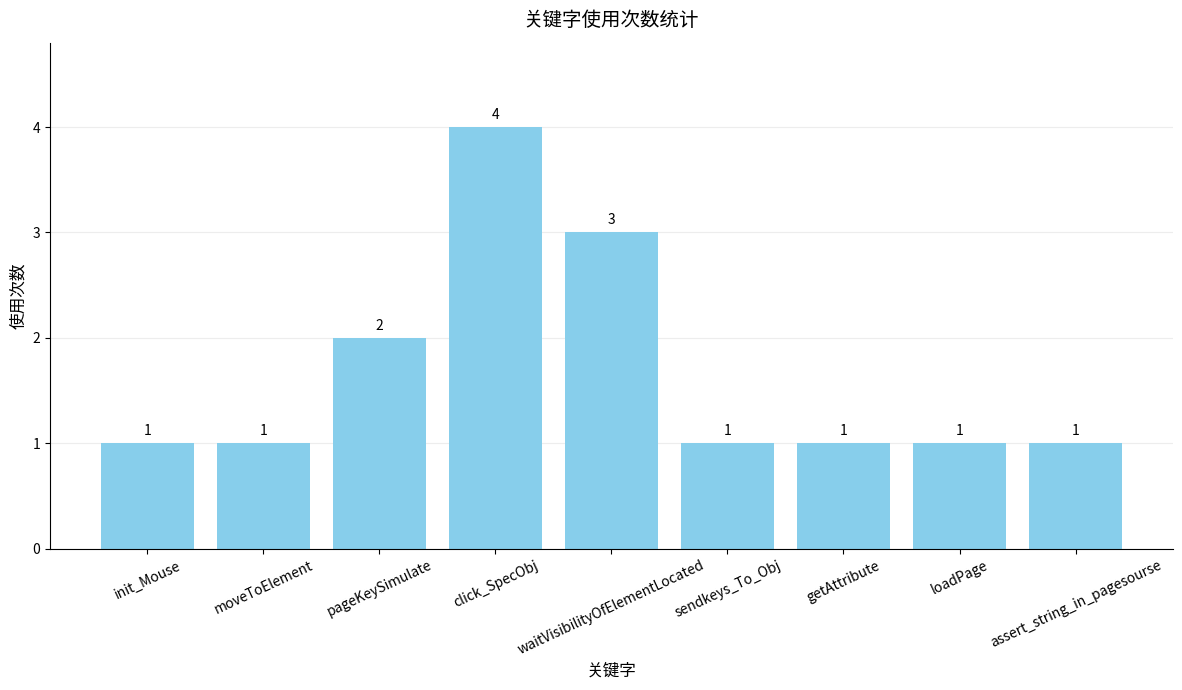

What is the difference between the maximum and second lowest values?

3